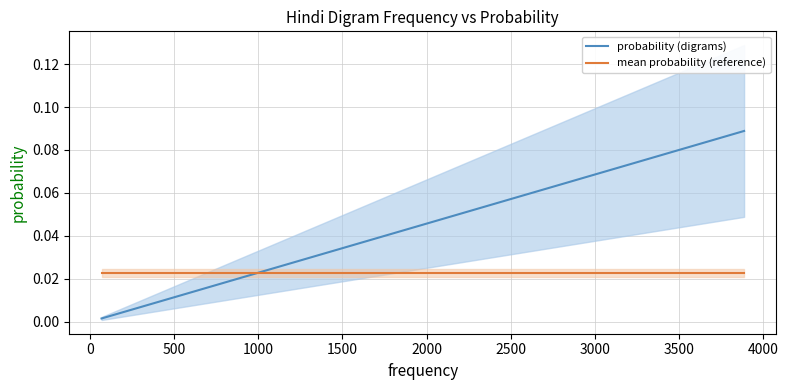

Is this an area chart (filled region under the line)?

No